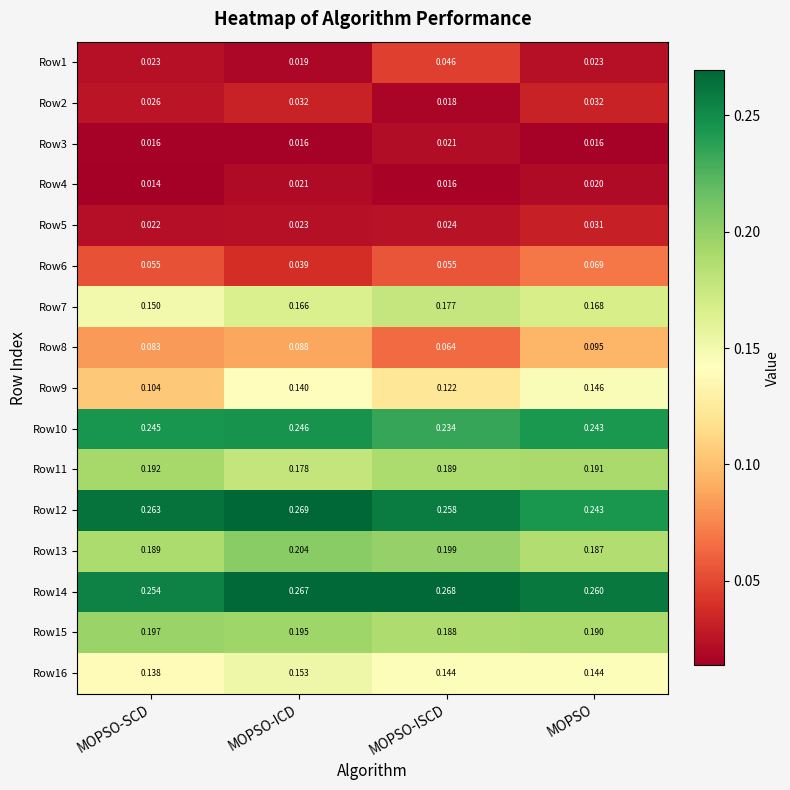

At which category does the chart reach its minimum across all series?

MOPSO-SCD